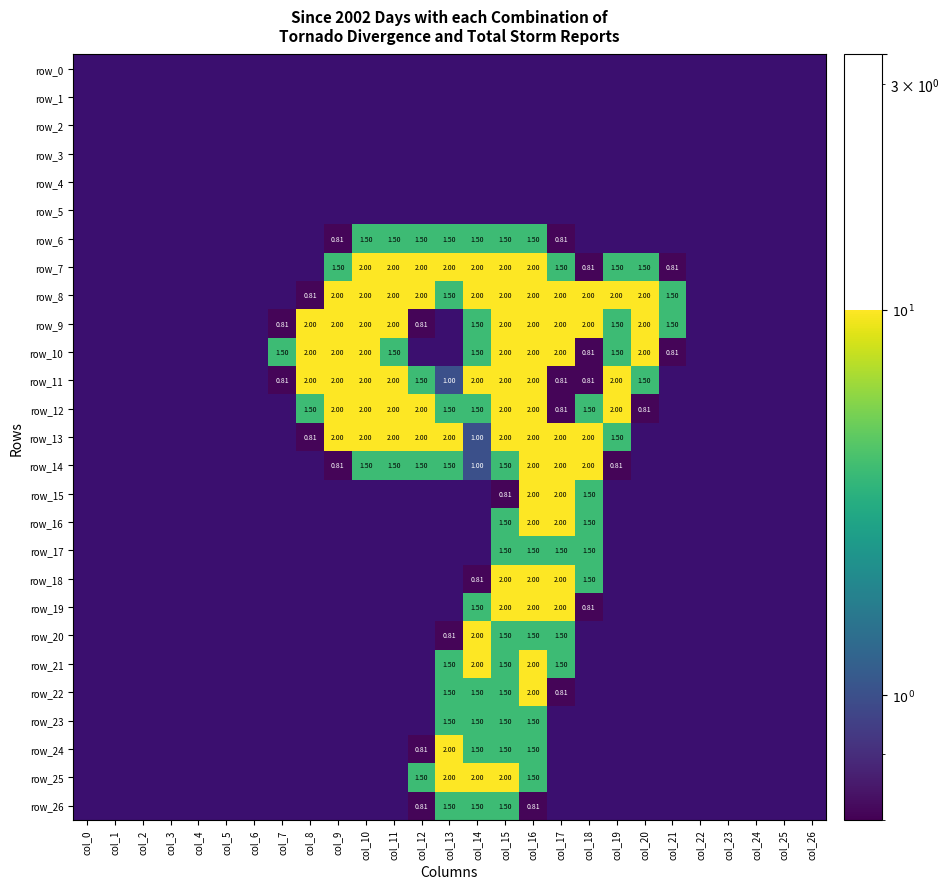

Which category has the lowest value across all series?

col_9